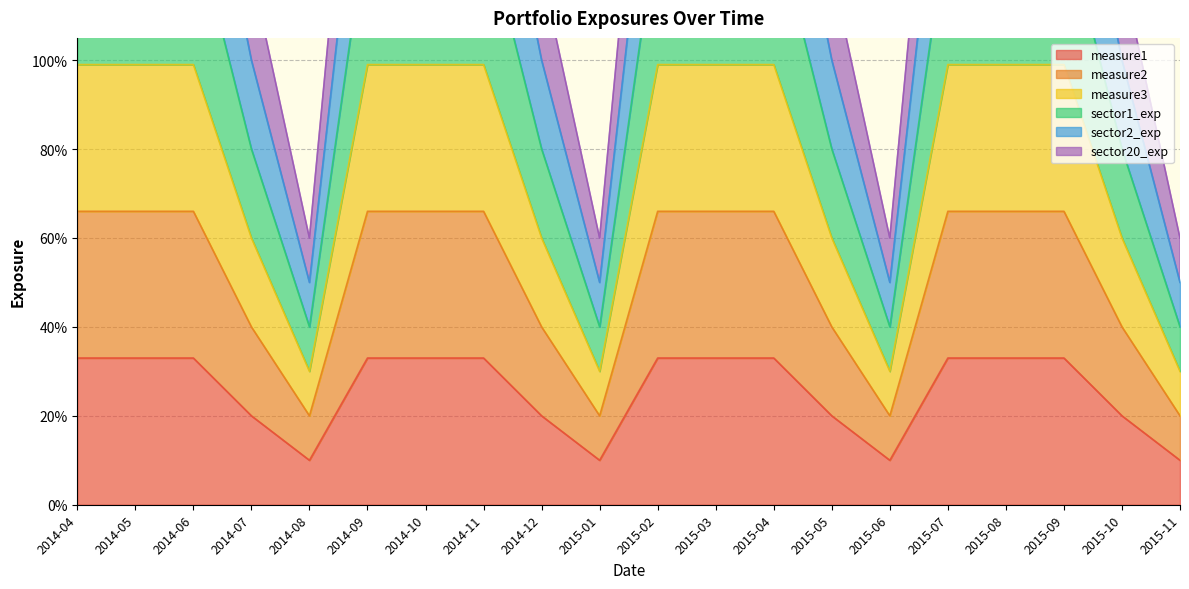

What is the total value across all series at 2015-09?

6.9